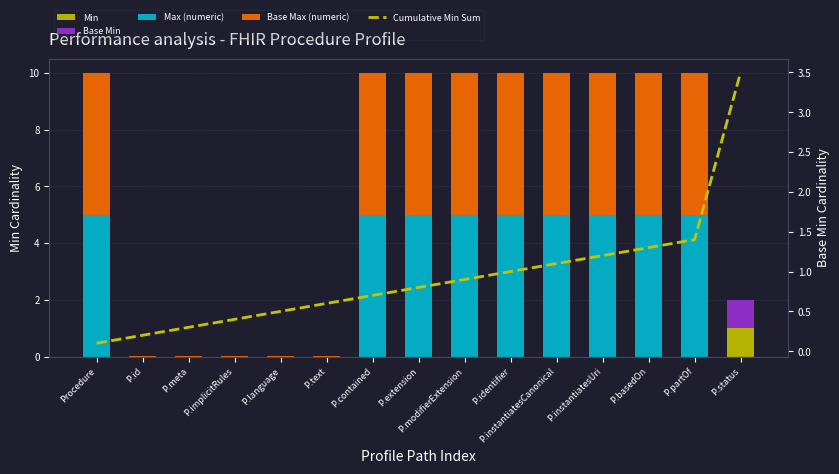

The value of Min at P.basedOn is -0.4. True or false?

False